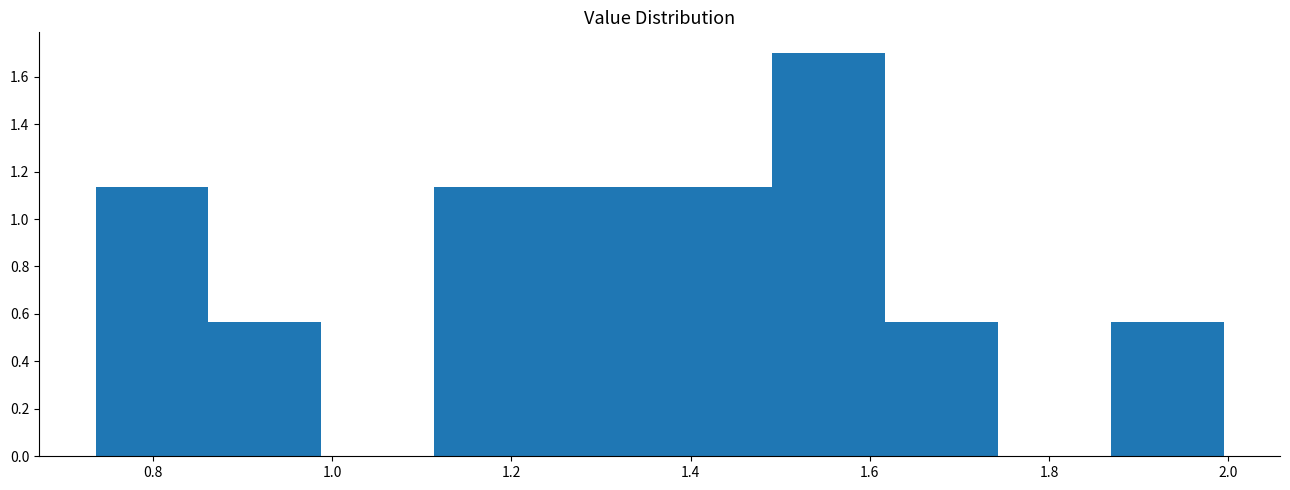

Reading left to right, list every bar in this chart as the range it spans on the x-axis followed by its height. Neither the bar edges nor the heights are printed on the chart, so give them approximately, as read against the axes.

0.74 to 0.86: 1.14
0.86 to 0.98: 0.56
0.98 to 1.12: 0
1.12 to 1.24: 1.14
1.24 to 1.36: 1.14
1.36 to 1.50: 1.14
1.50 to 1.62: 1.70
1.62 to 1.74: 0.56
1.74 to 1.86: 0
1.86 to 2.00: 0.56